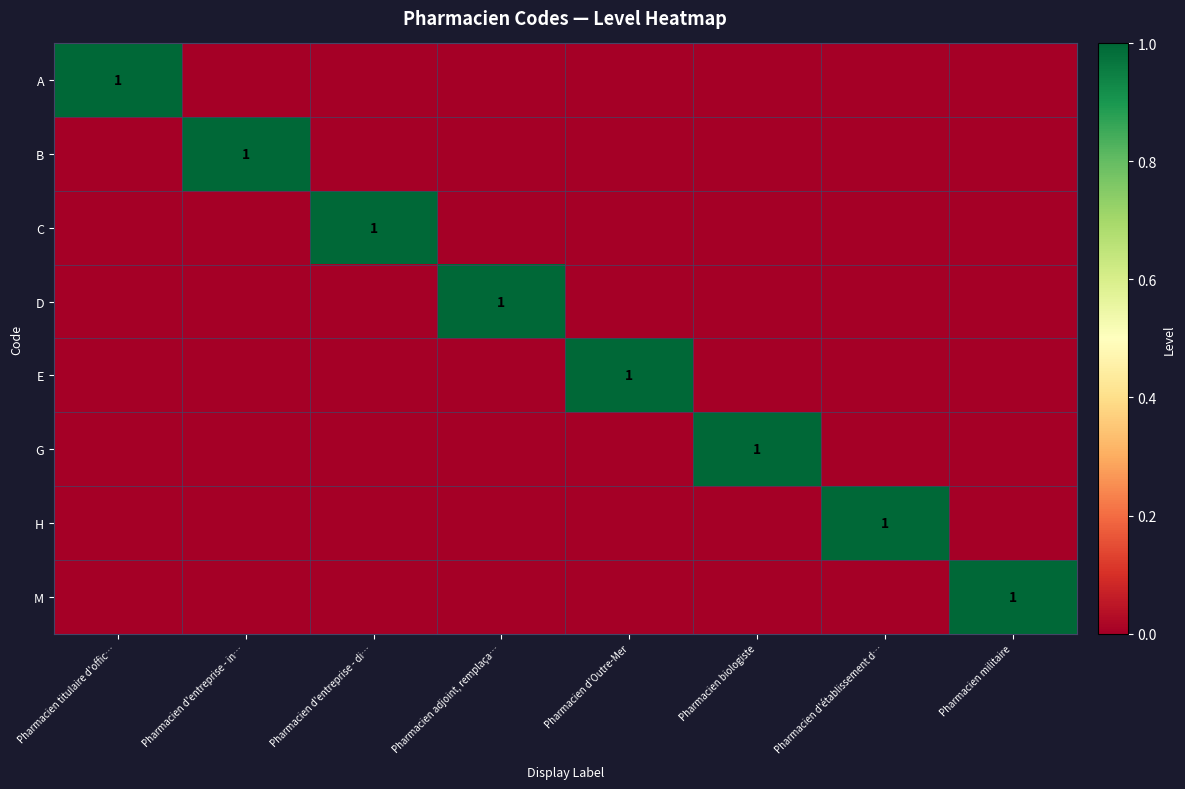

What is the greatest value displayed?

1